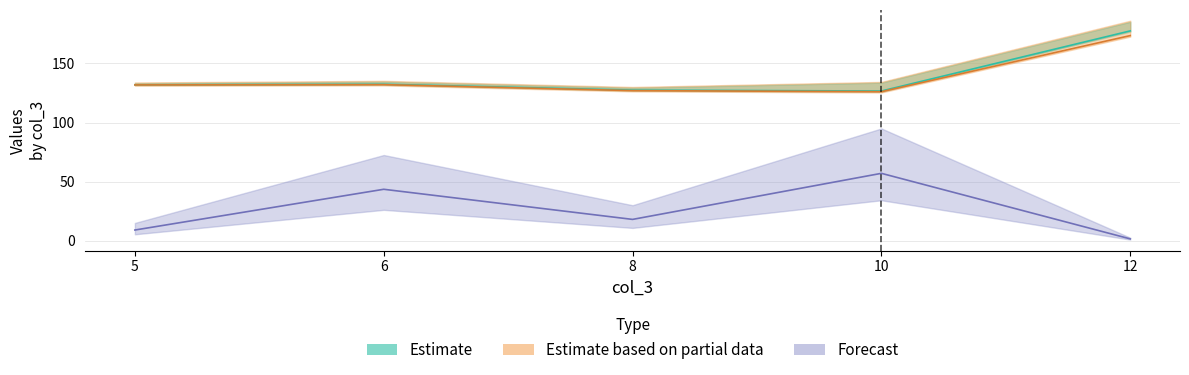

True or false: col_10 has more than 0 points higher than both neighbors.

True